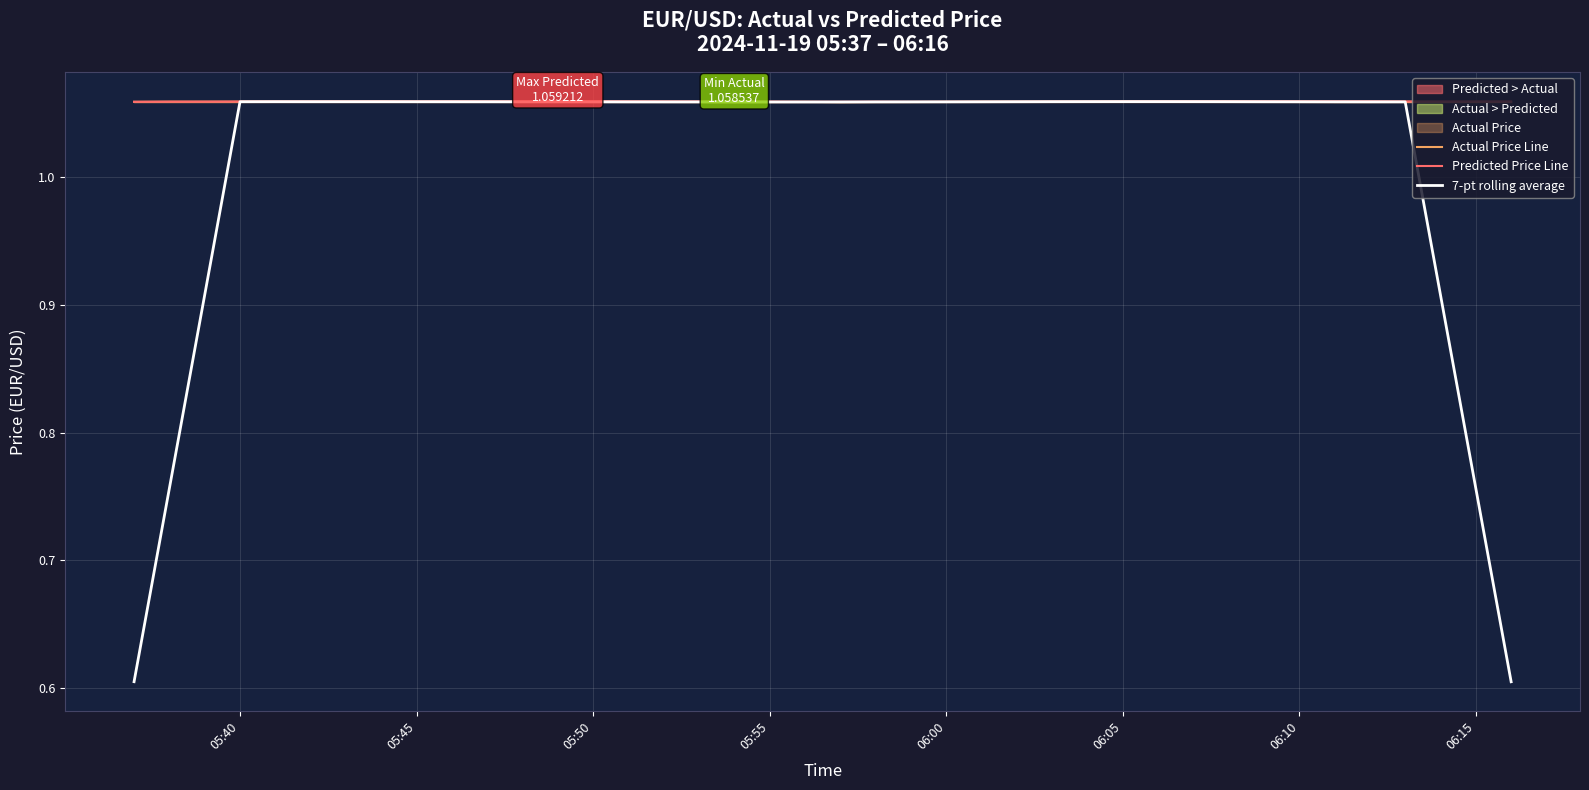

Is it true that Actual Price Line equals 1.8 at 05:40?

False